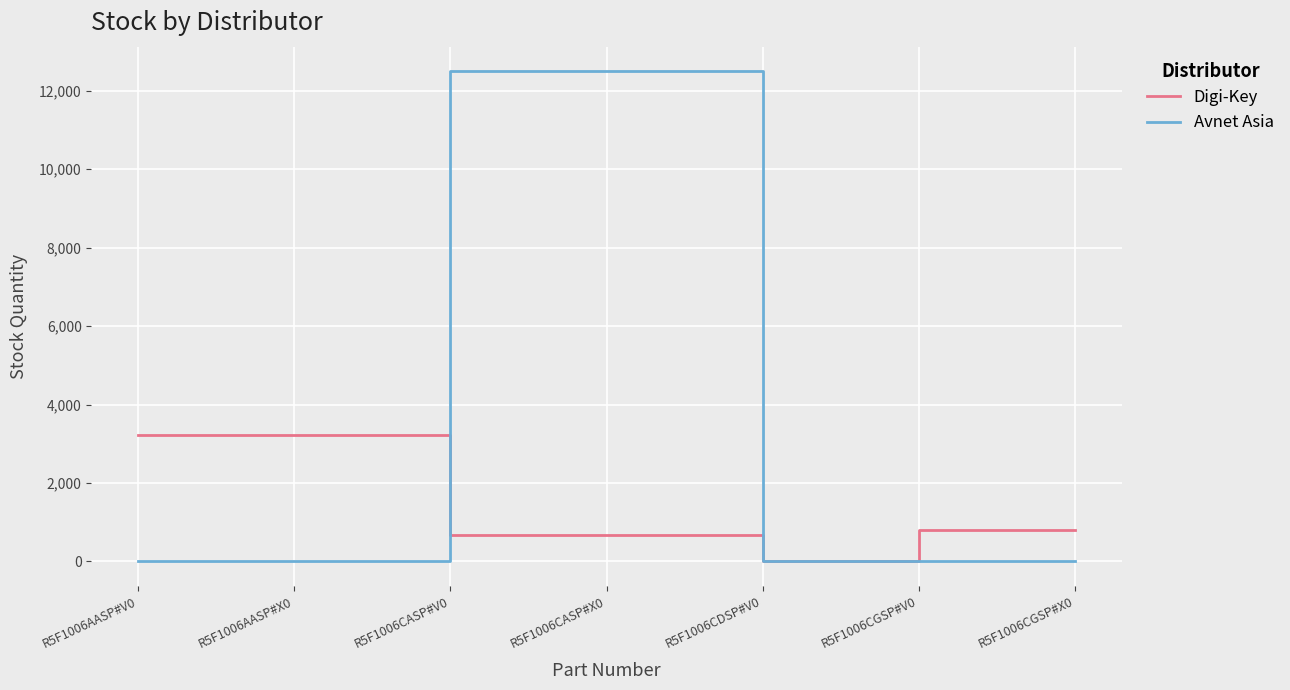

Does the chart display data point markers on the line(s)?

No